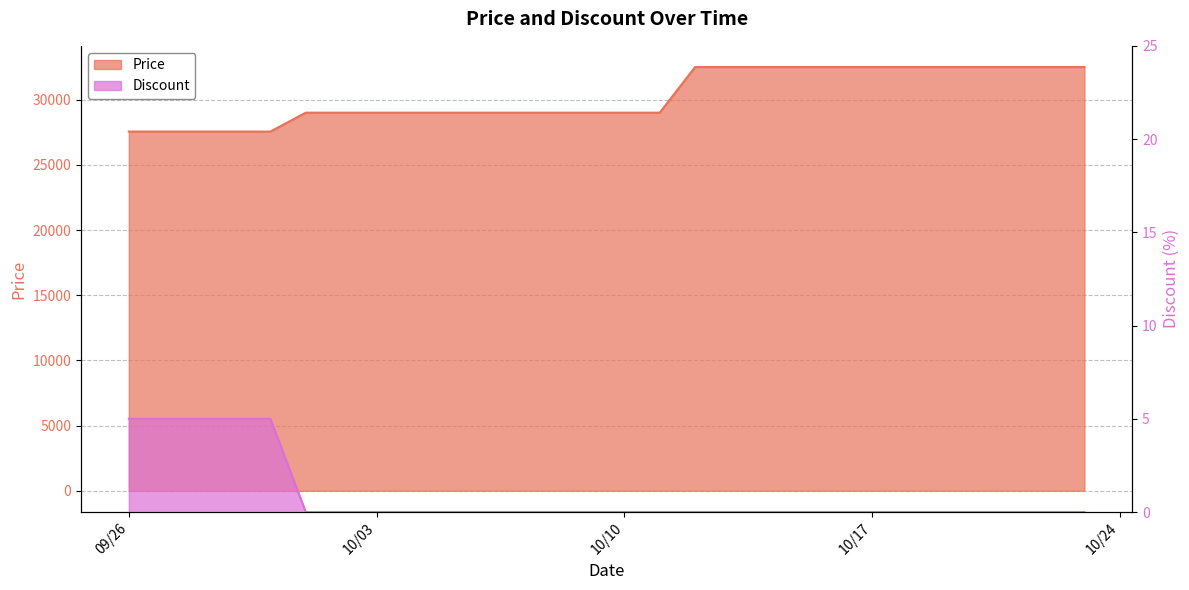

Count the number of categories in the chart.

19